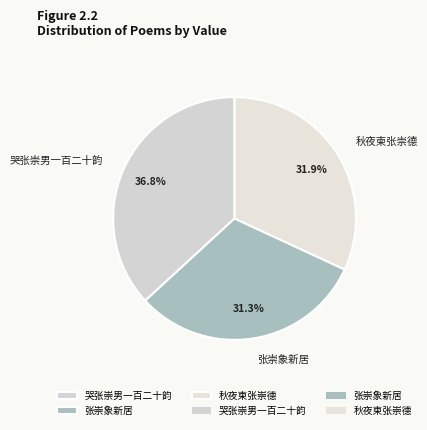

To the nearest percent, what is the difference between the 秋夜柬张崇德 and 张崇象新居 slice percentages?

1%